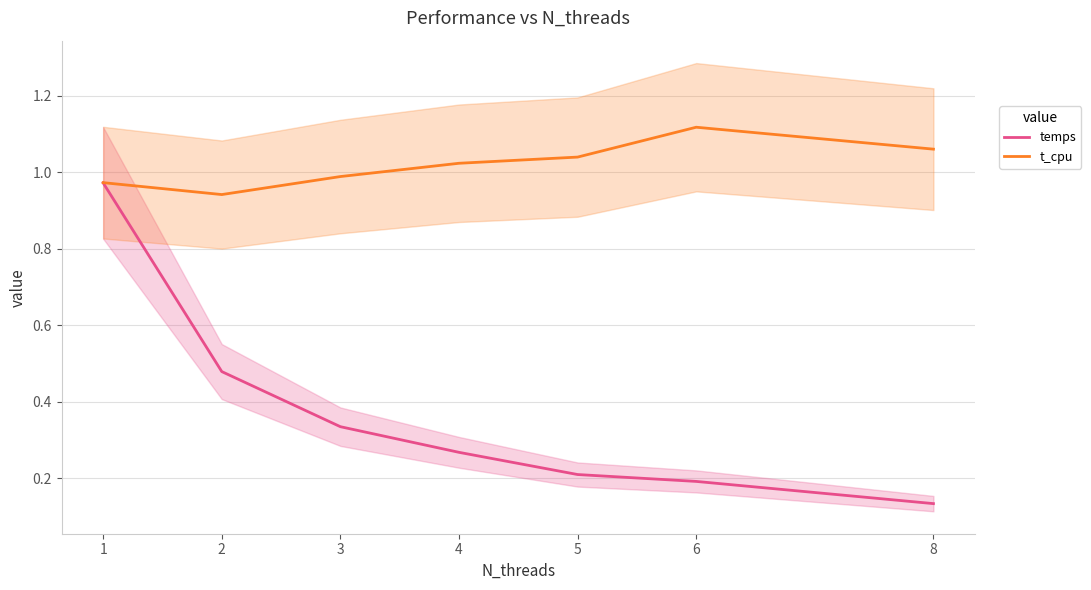

True or false: t_cpu and temps intersect in this chart.

False